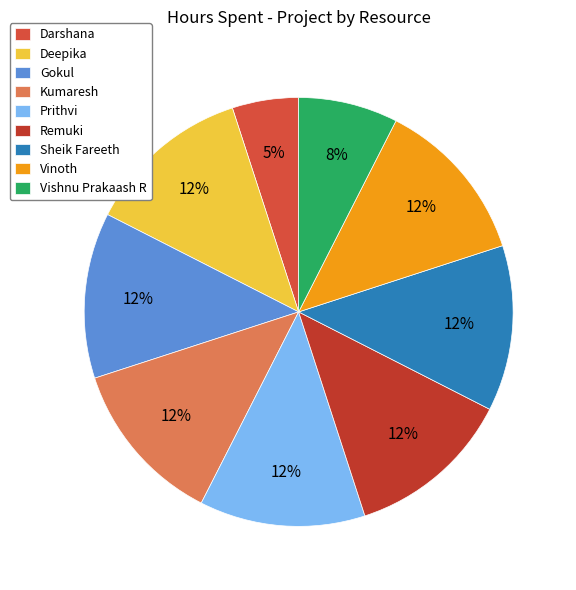

What percentage is the Remuki slice, to the nearest percent?

12%